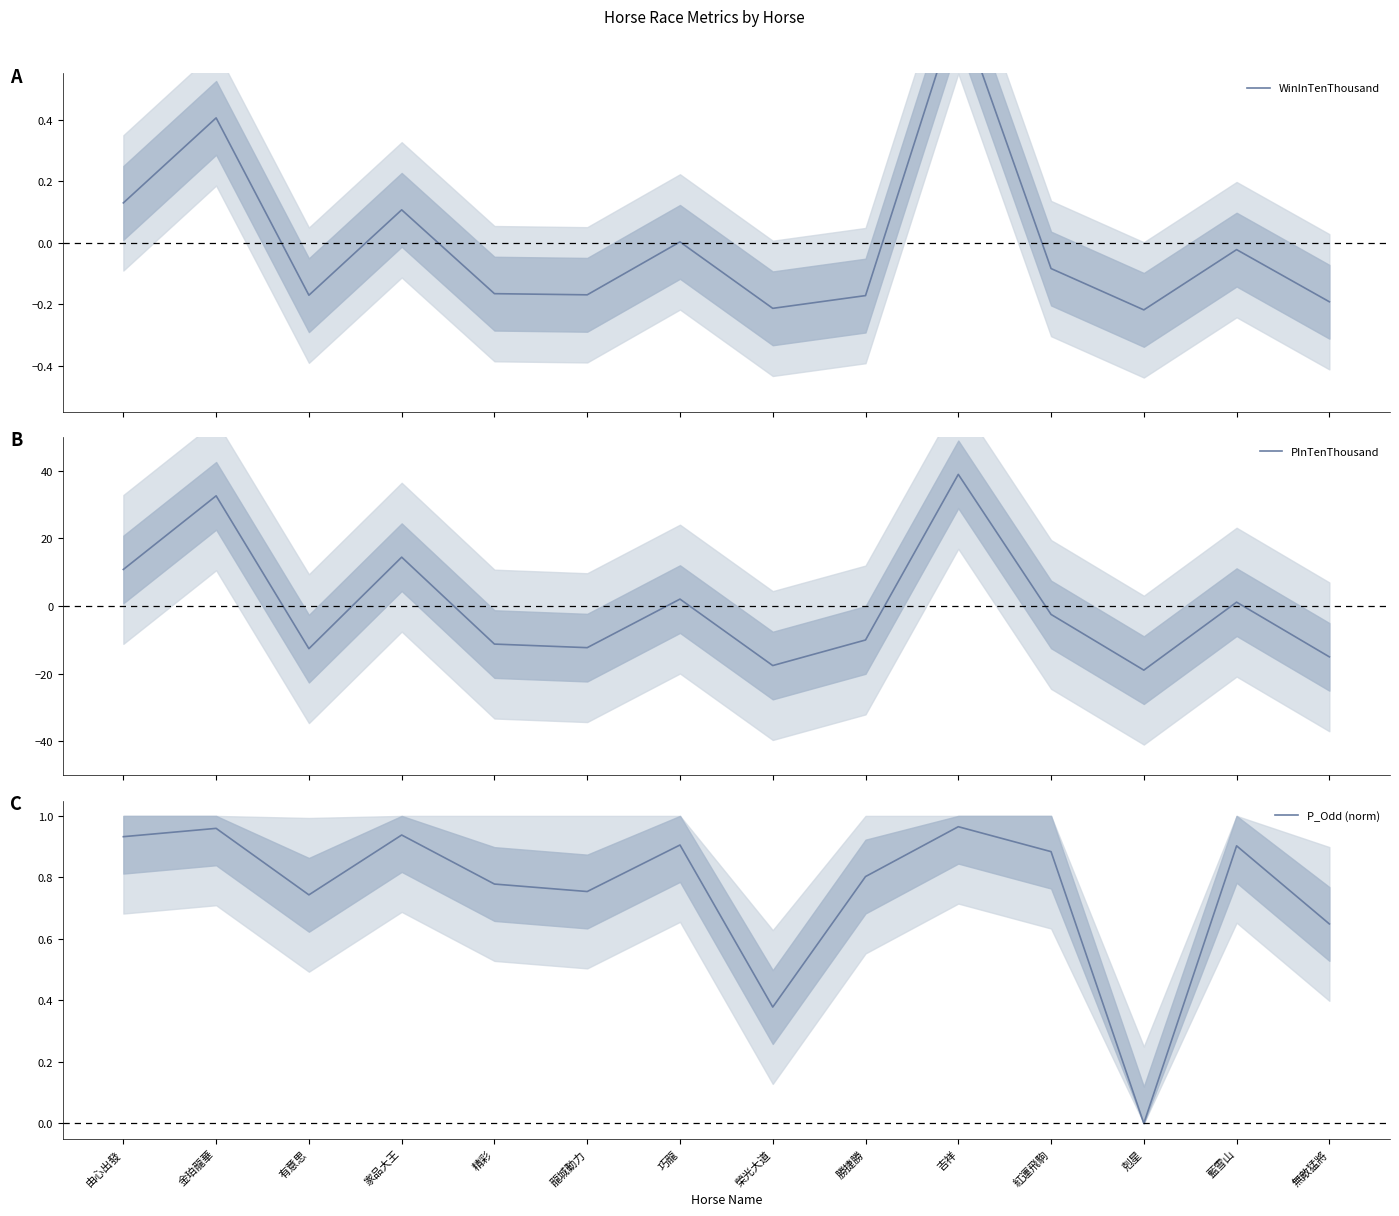

True or false: WinInTenThousand and PInTenThousand cross at least once.

True